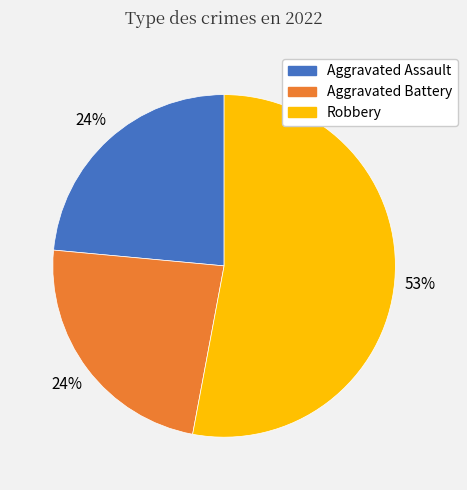

Is there a majority slice in this chart?

Yes